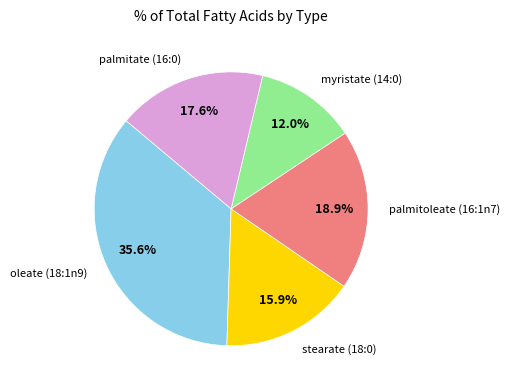

Does any single category account for the majority?

No